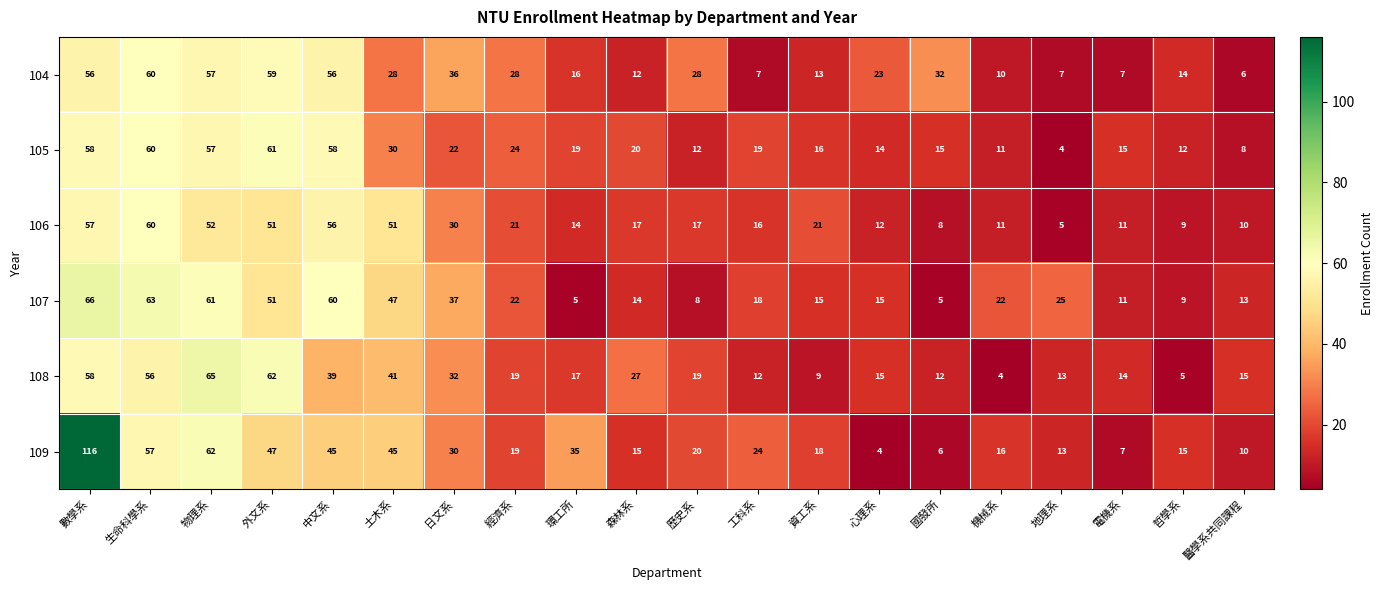

What is the smallest value displayed?

4